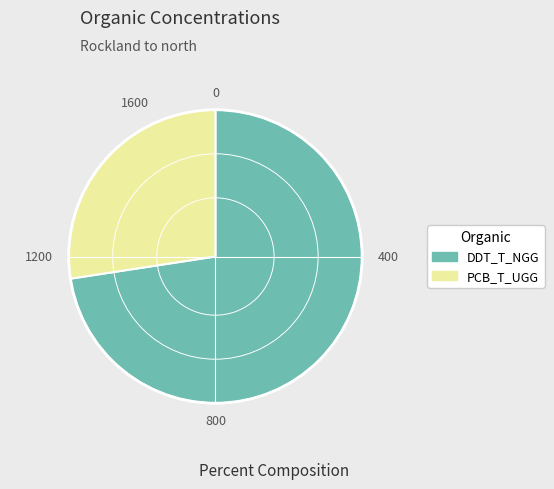

Which category has the biggest portion of the pie?

DDT_T_NGG